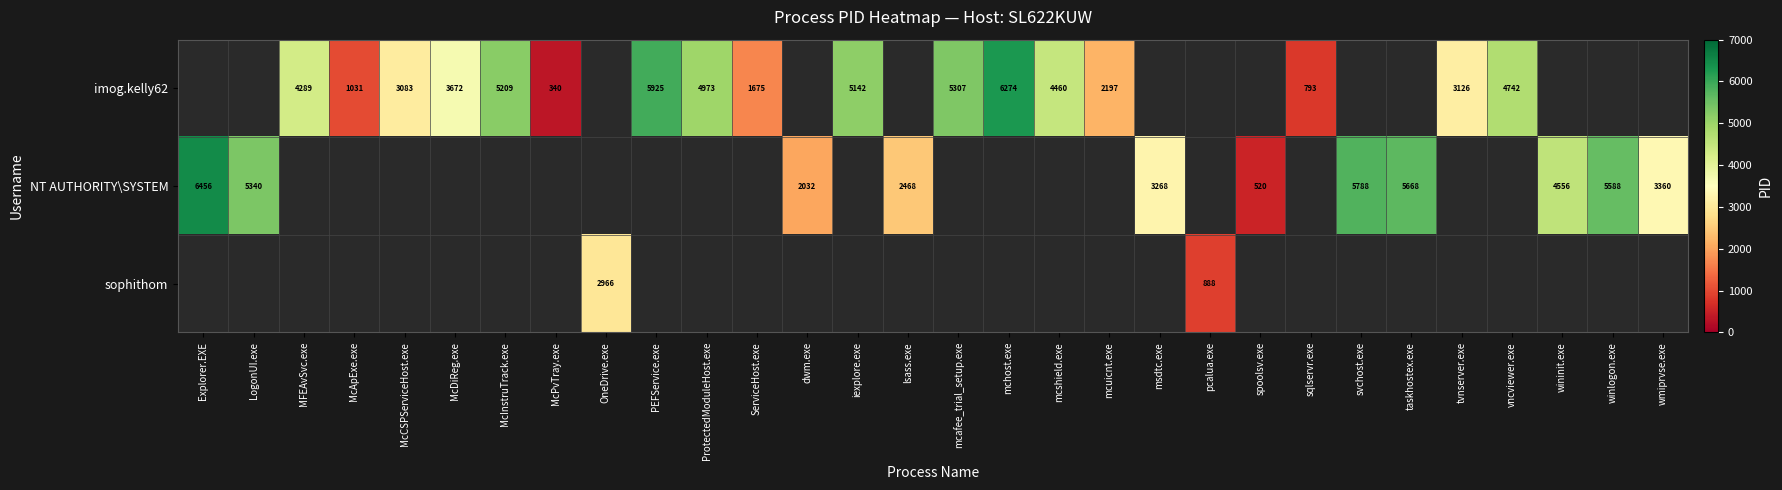

The sophithom series shows 888 at pcalua.exe. True or false?

True